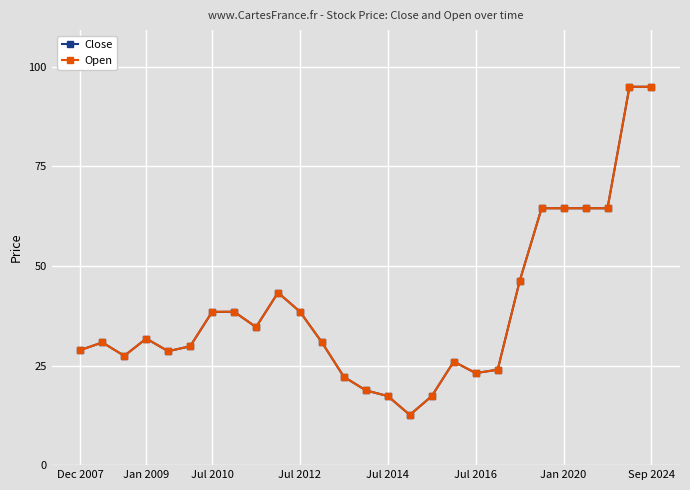

At how many categories does at least one series exceed 14?

26